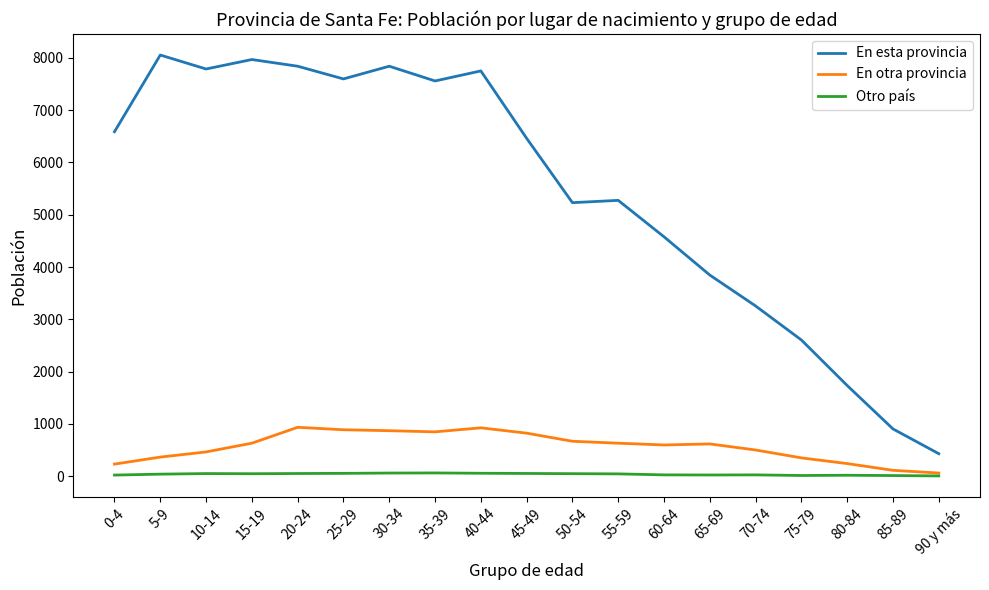

At which label does En esta provincia reach its minimum?

90 y más